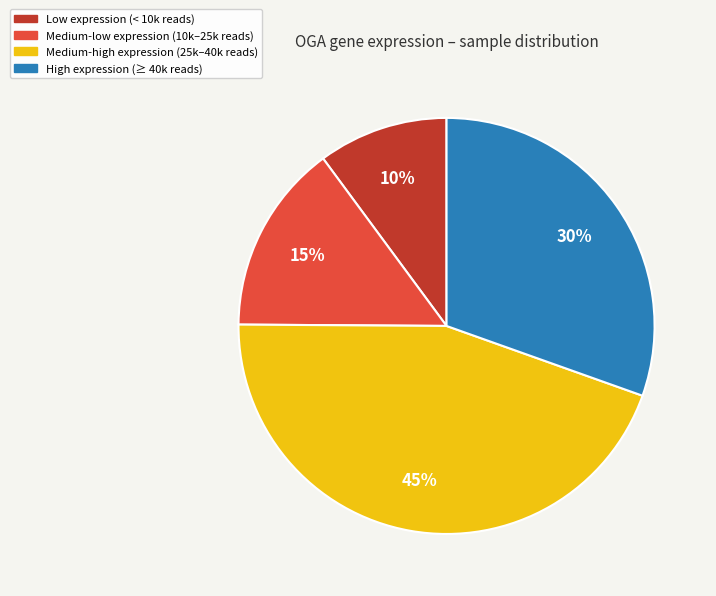

Count the number of slices in the pie.

4